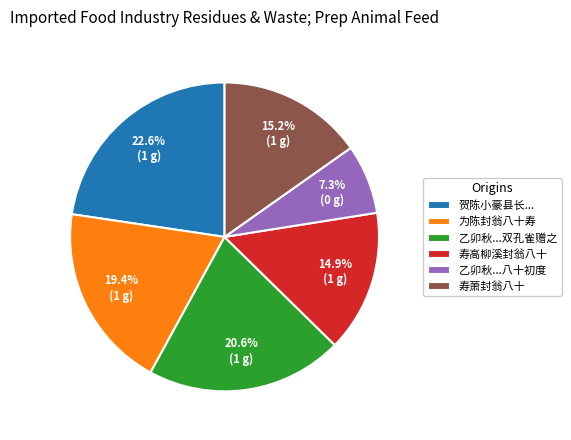

What percentage is NOT represented by 寿萧封翁八十?

84.8%